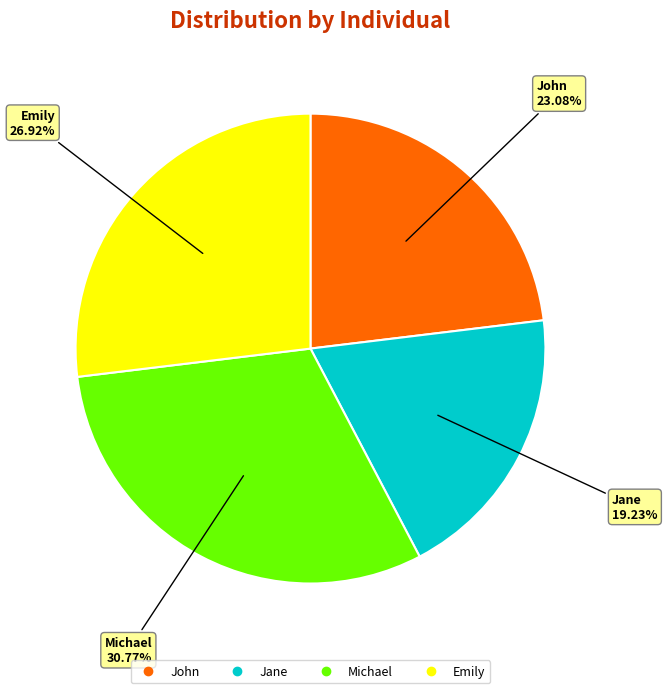

The Emily slice represents 27% of the pie. True or false?

True